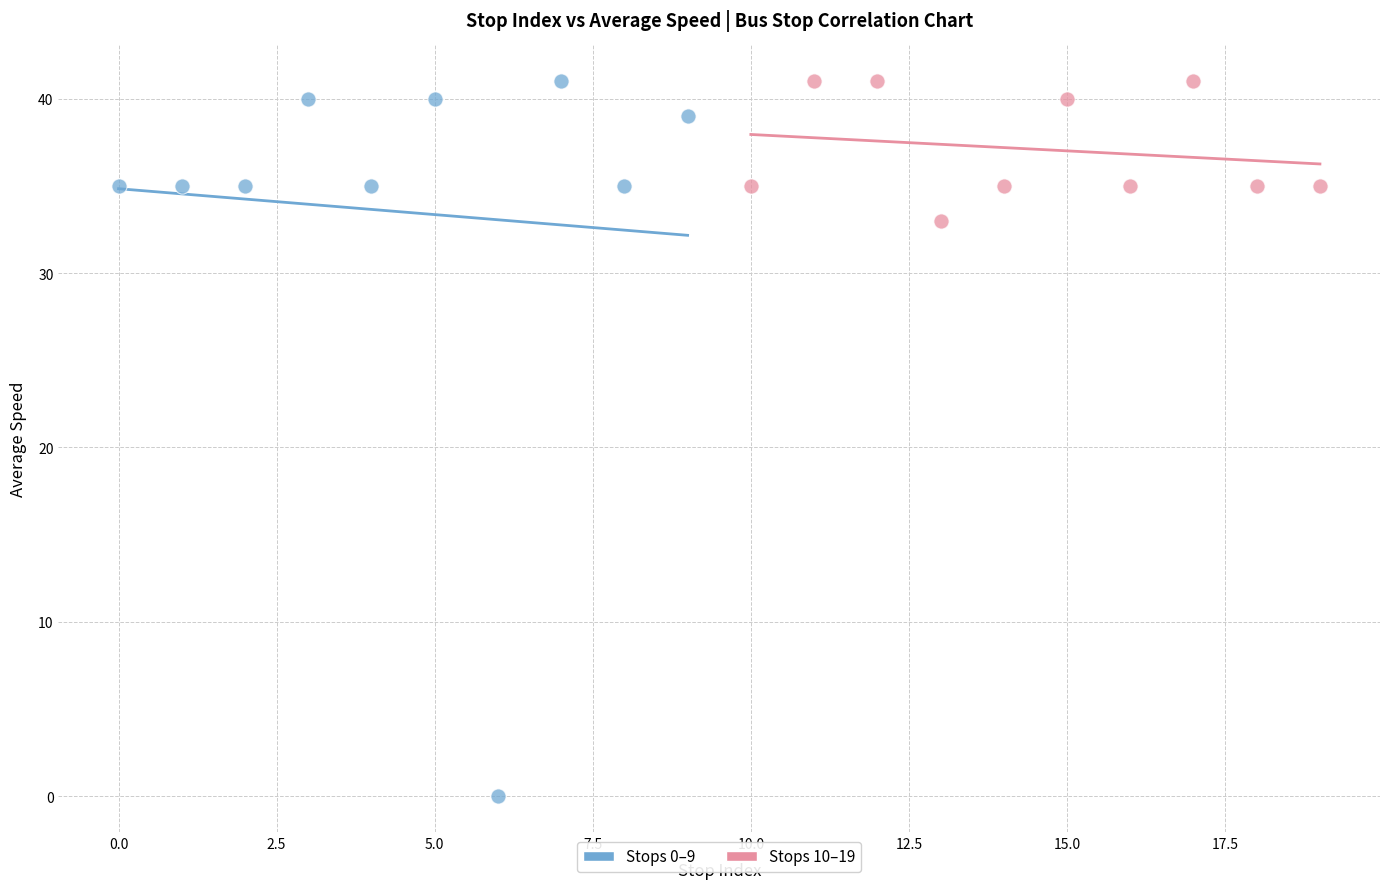

Which series has the widest spread of Y values?

Stops 0–9